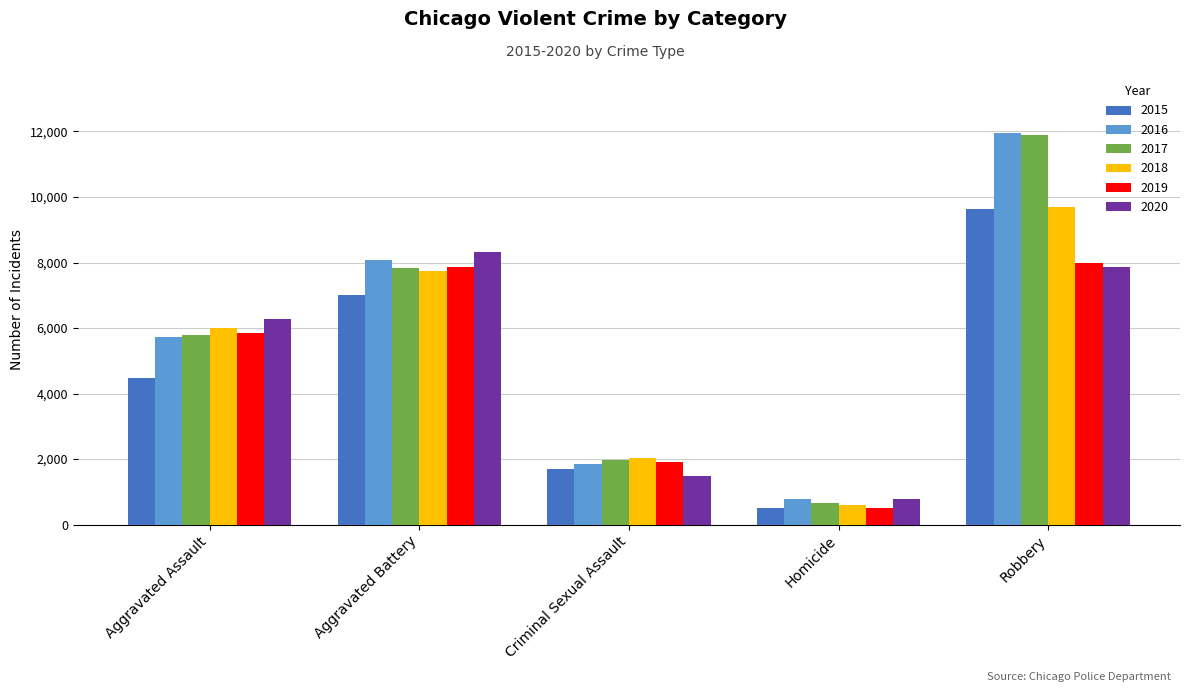

Which series has the widest spread of values?

2017